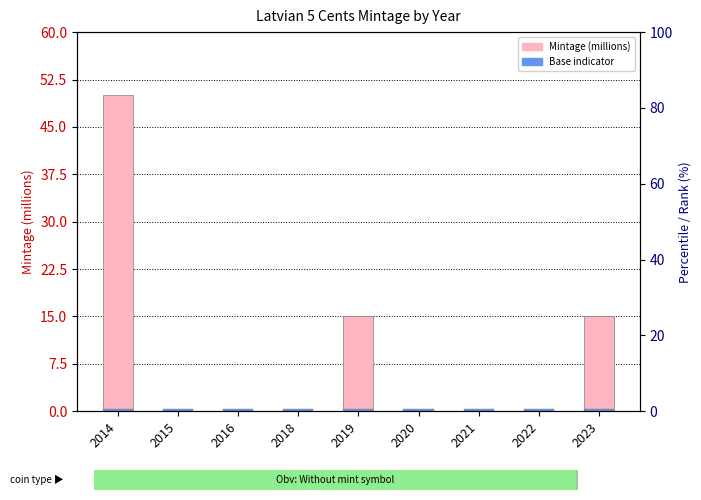

Reading left to right, extract all data points from this chart.

50.0	0.0	0.0	0.0	15.0	0.0	0.0	0.0	15.0